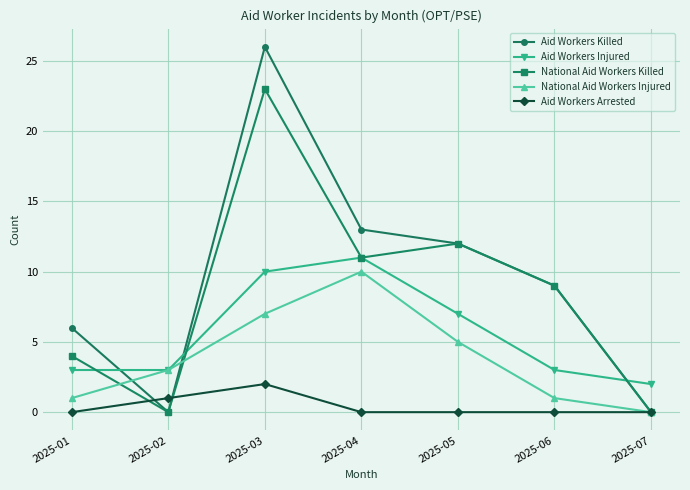

At which category is the sum across all series the highest?

2025-03